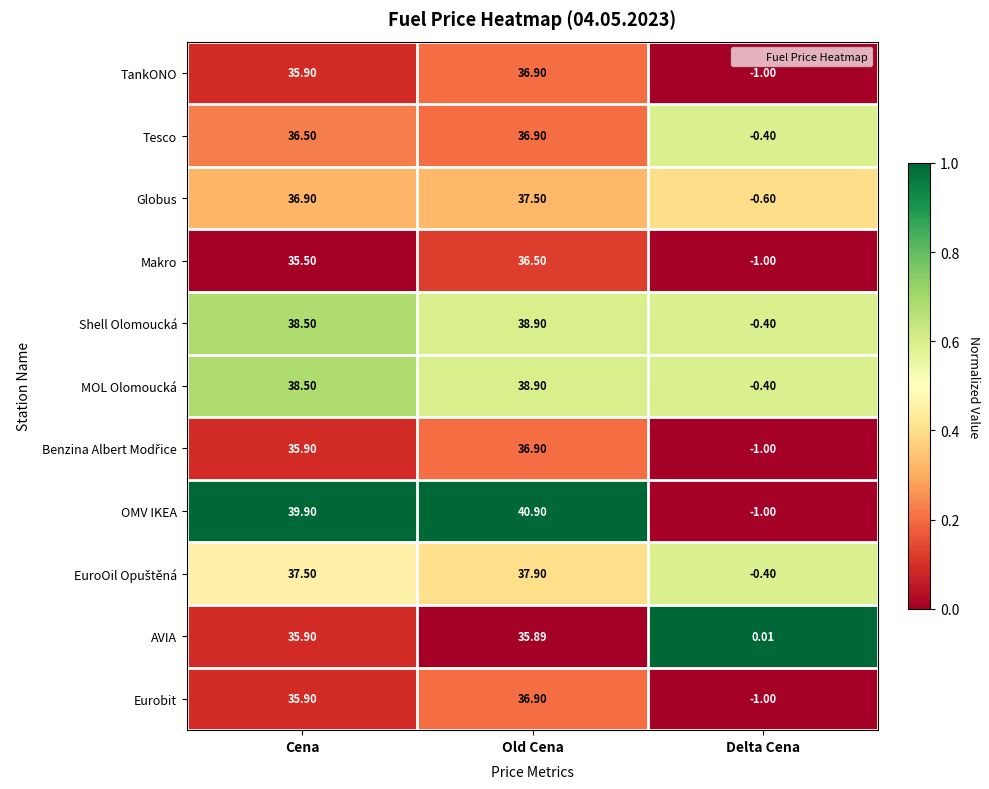

Count the number of data series in this chart.

11